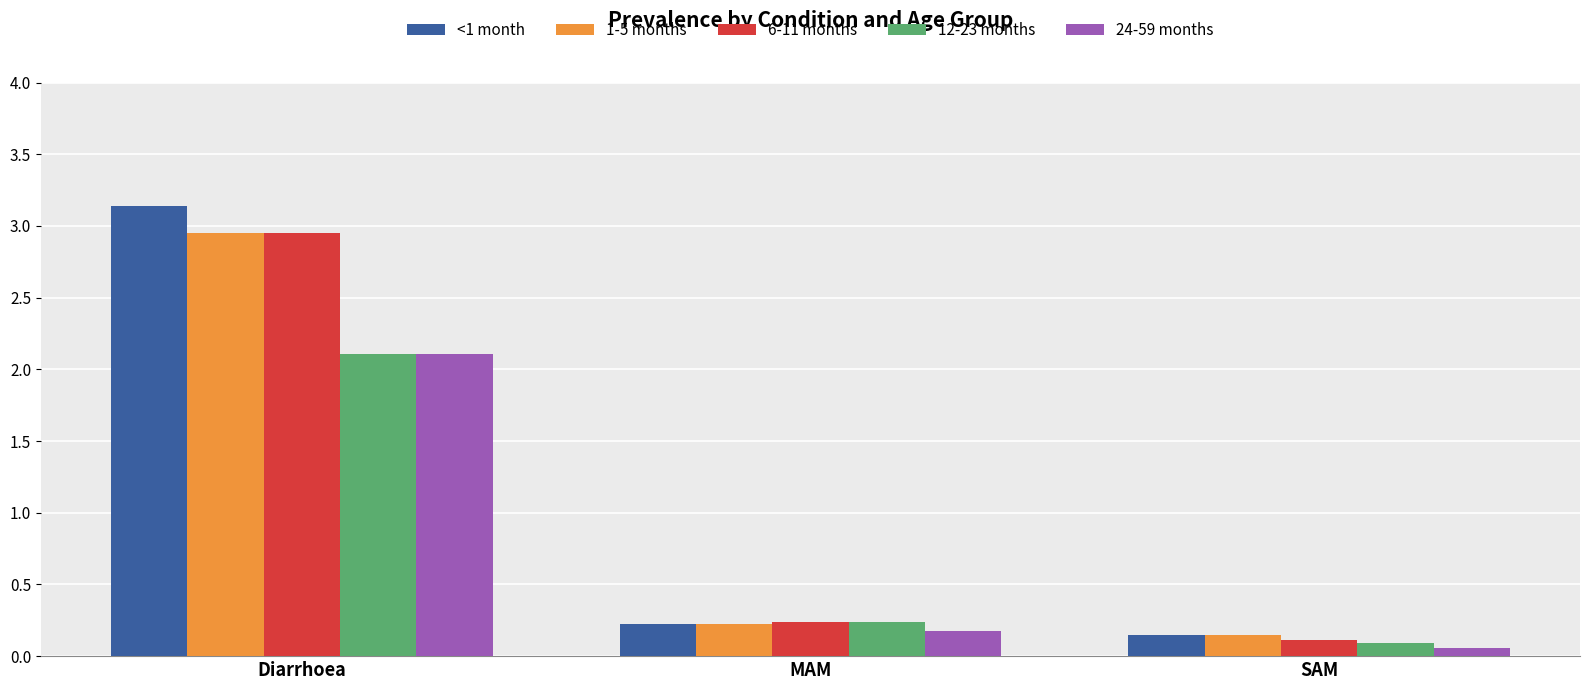

Which series changed the most between Diarrhoea and MAM?

<1 month